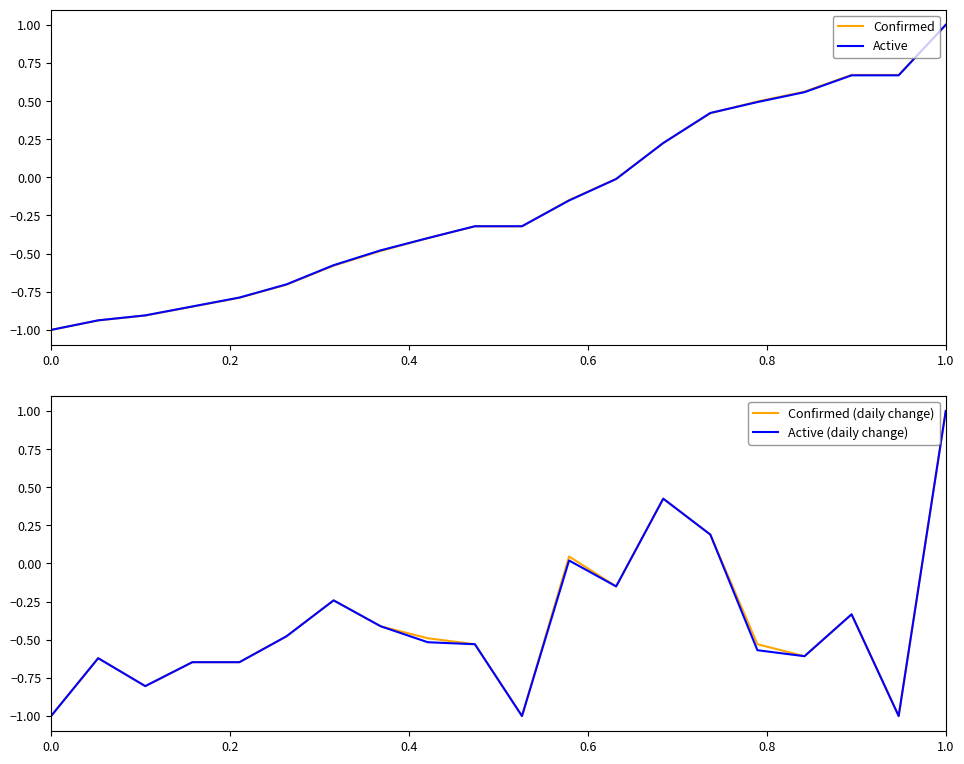

What are all the series names shown in the legend?

Confirmed, Active, Confirmed (daily change), Active (daily change)